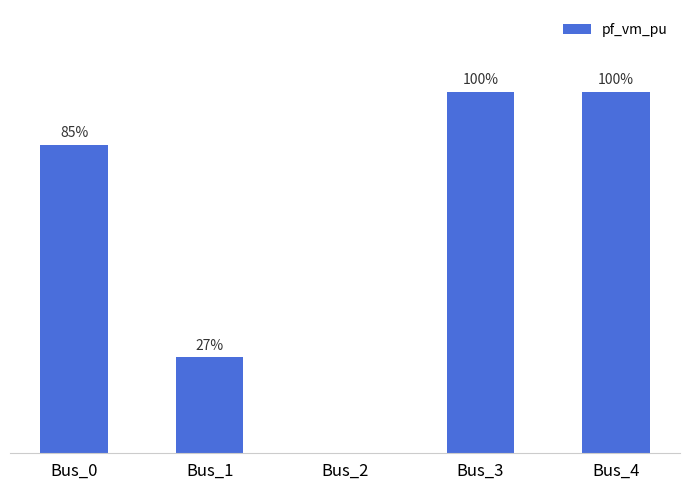

What is the difference between the values at Bus_1 and Bus_3?

0.8